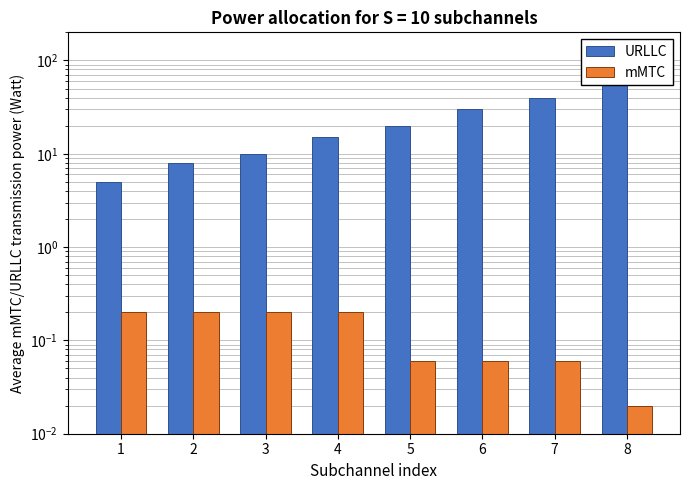

Which category has the highest value in the URLLC series?

8